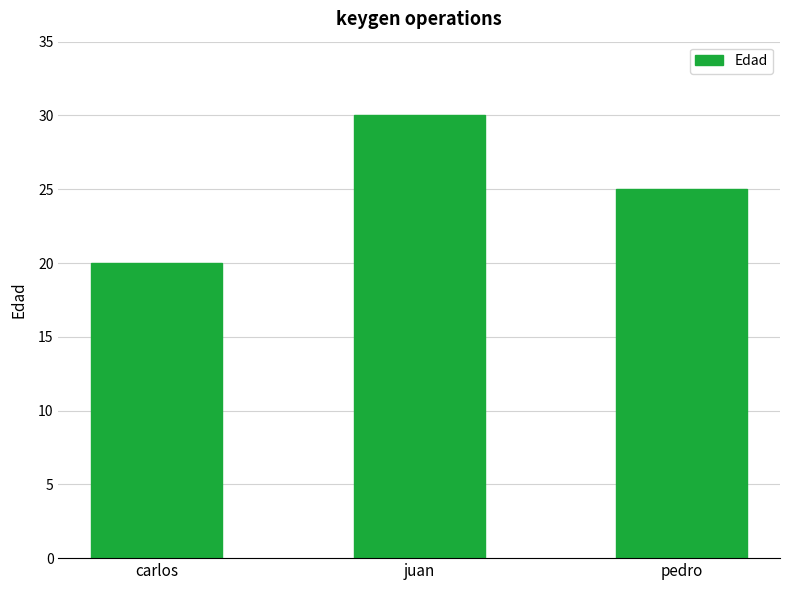

The chart shows a value of 20 at carlos. True or false?

True